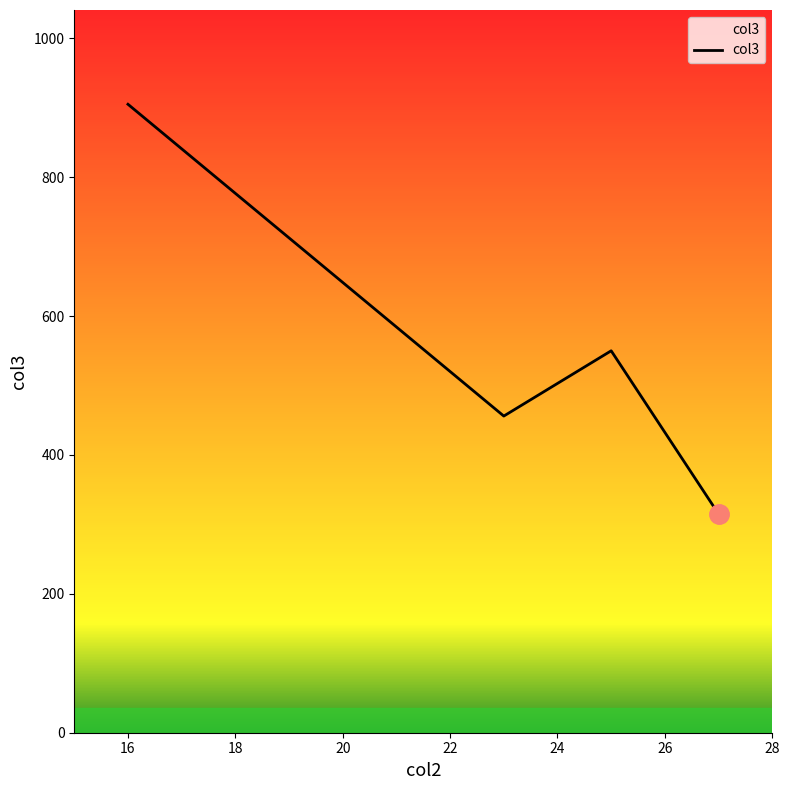

True or false: there are more than 0 points higher than both neighbors.

True